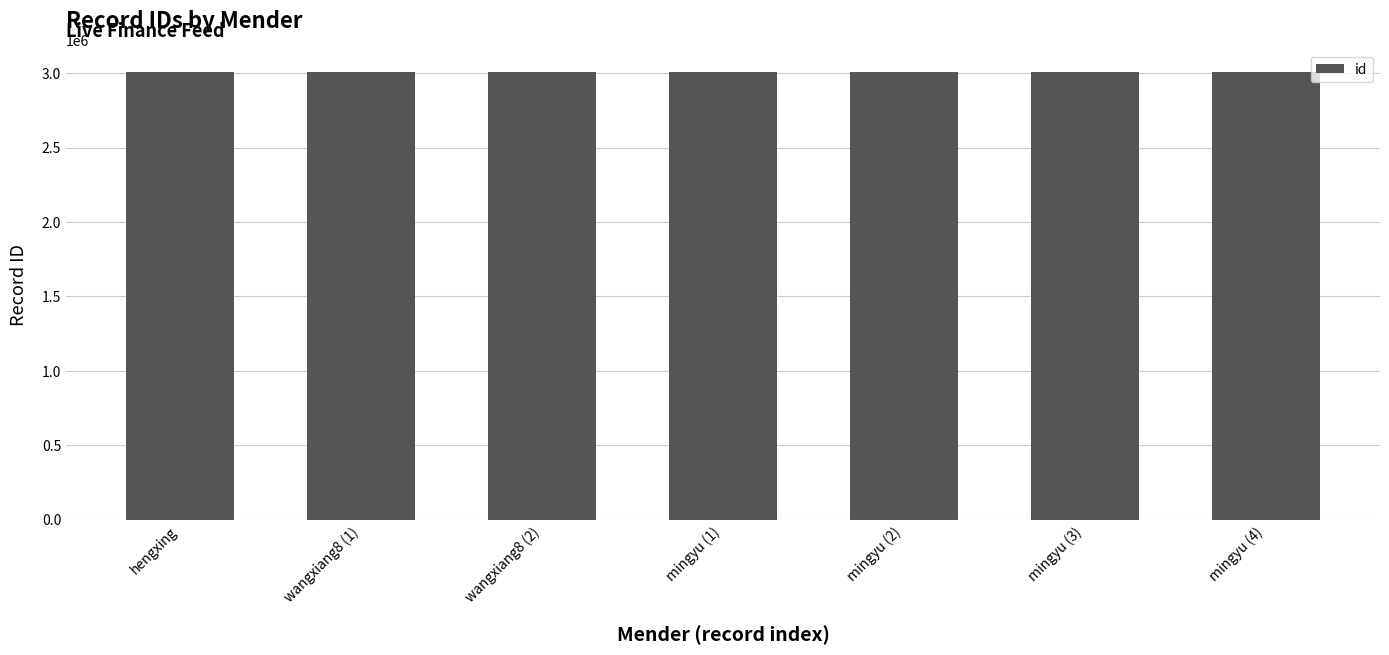

The value at mingyu (1) is 3006383. True or false?

True